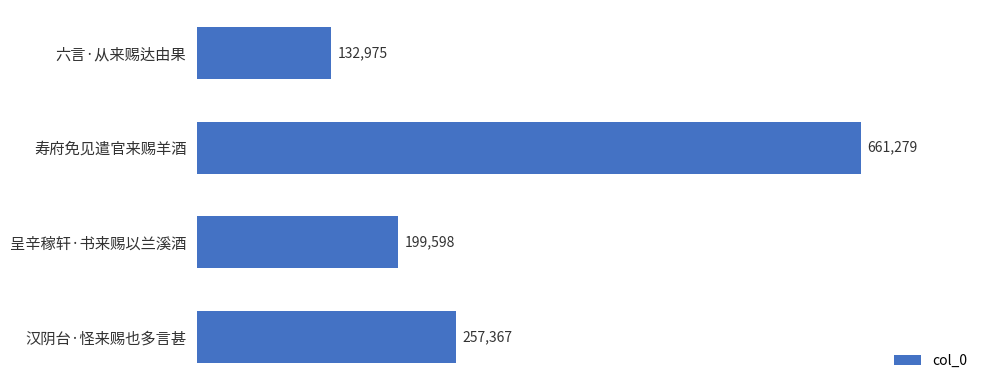

Approximately how many times larger is the value at 寿府免见遣官来赐羊酒 compared to 呈辛稼轩·书来赐以兰溪酒?

3.3